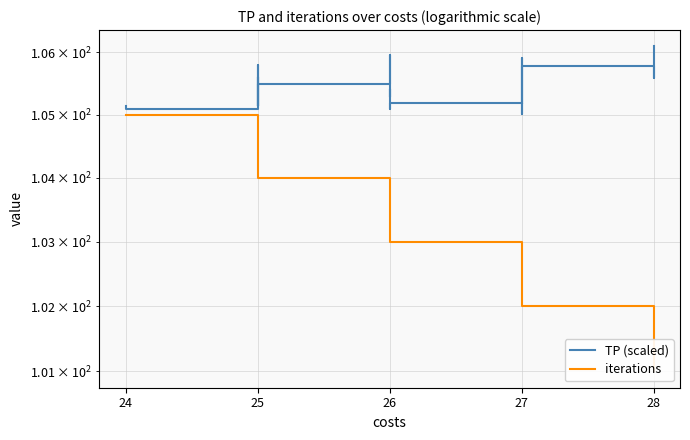

Which series has the largest range (max minus min)?

iterations